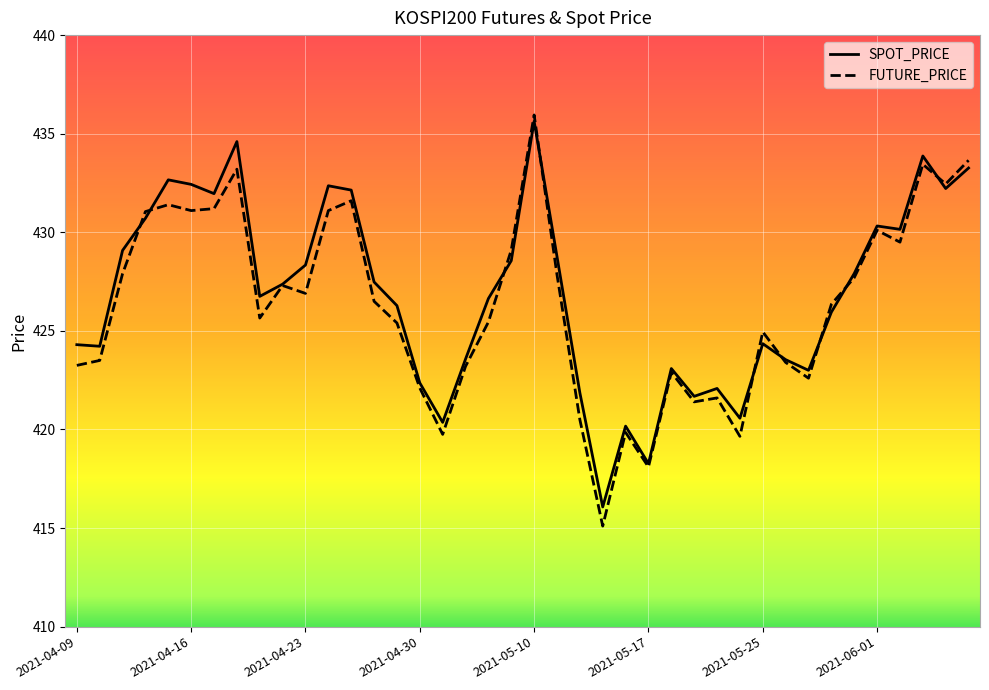

Which label corresponds to the largest value in the chart?

2021-05-10